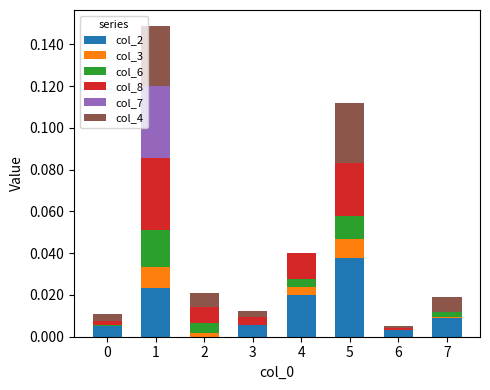

Does the chart contain stacked bars?

Yes